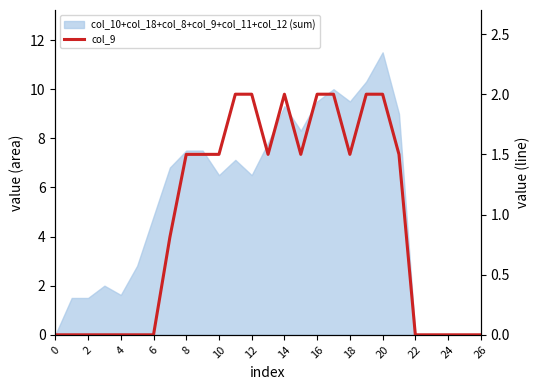

How many points are higher than both their immediate neighbors (excluding endpoints)?

1